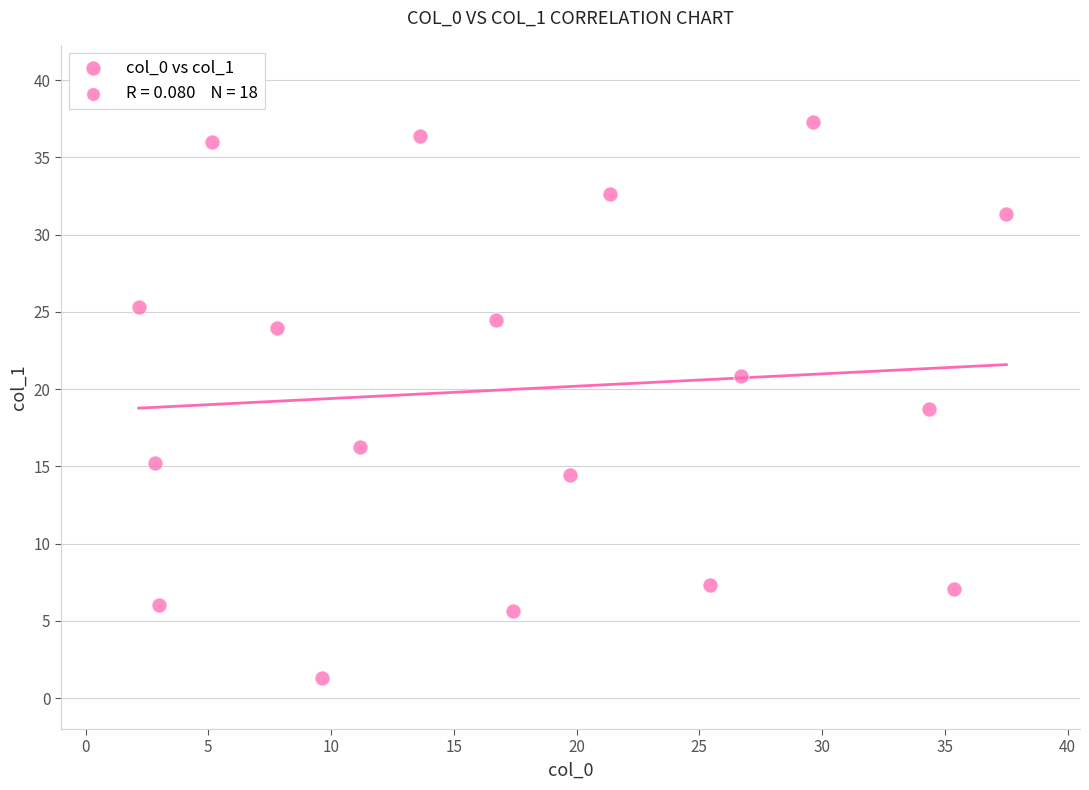

What is the range of X values (max minus min)?

35.3